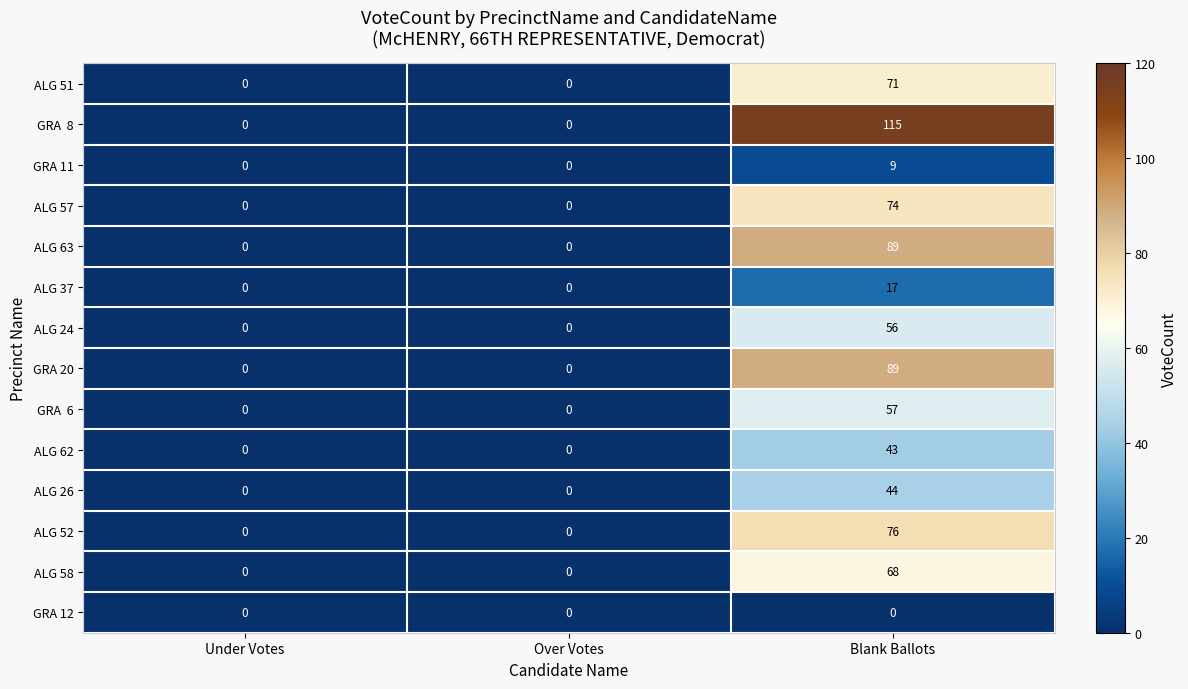

What is the difference between the maximum and second lowest values in the ALG 24 series?

56